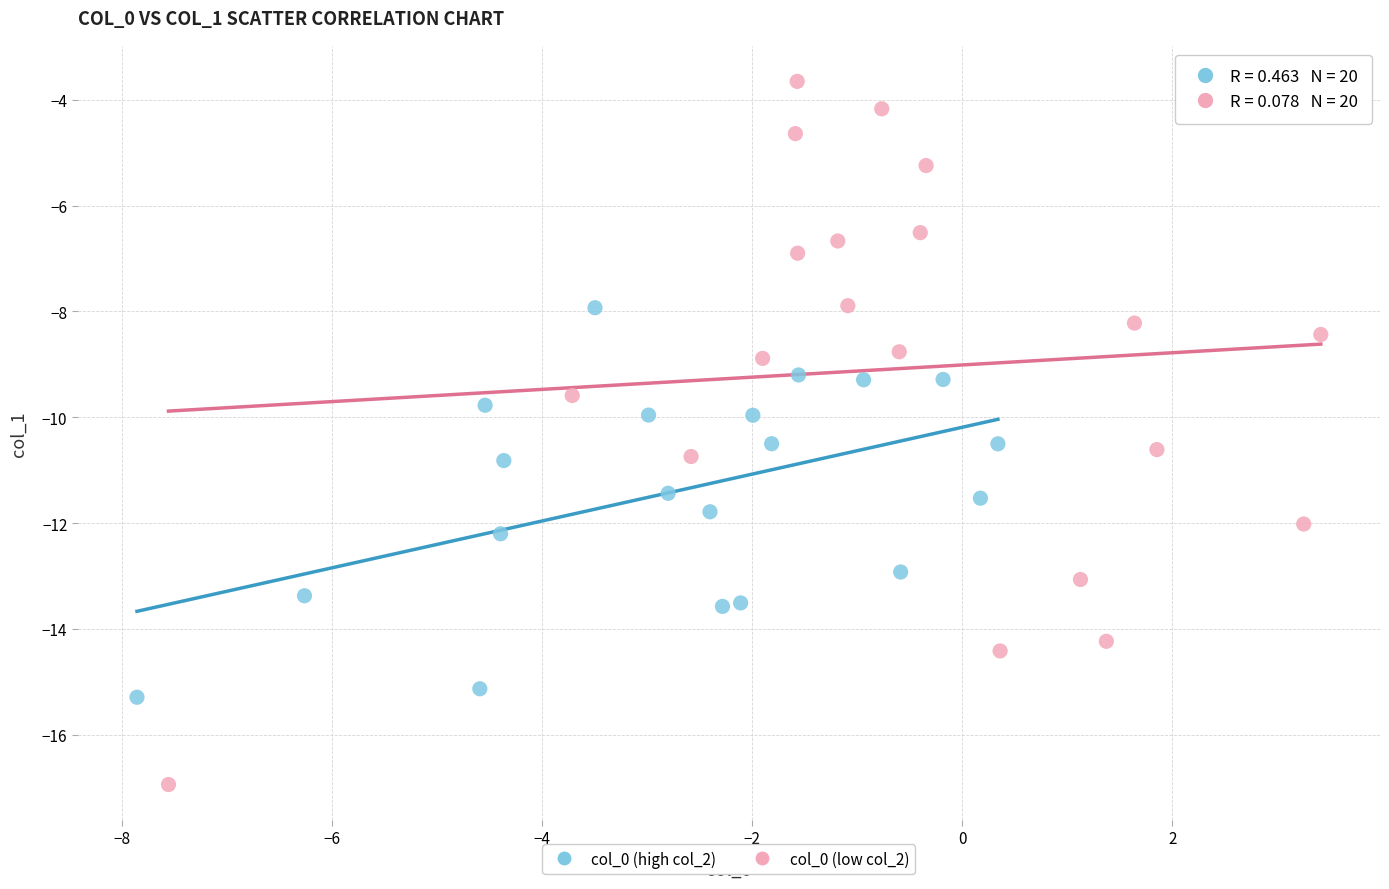

Which series reaches the minimum Y coordinate?

col_0 (low col_2)